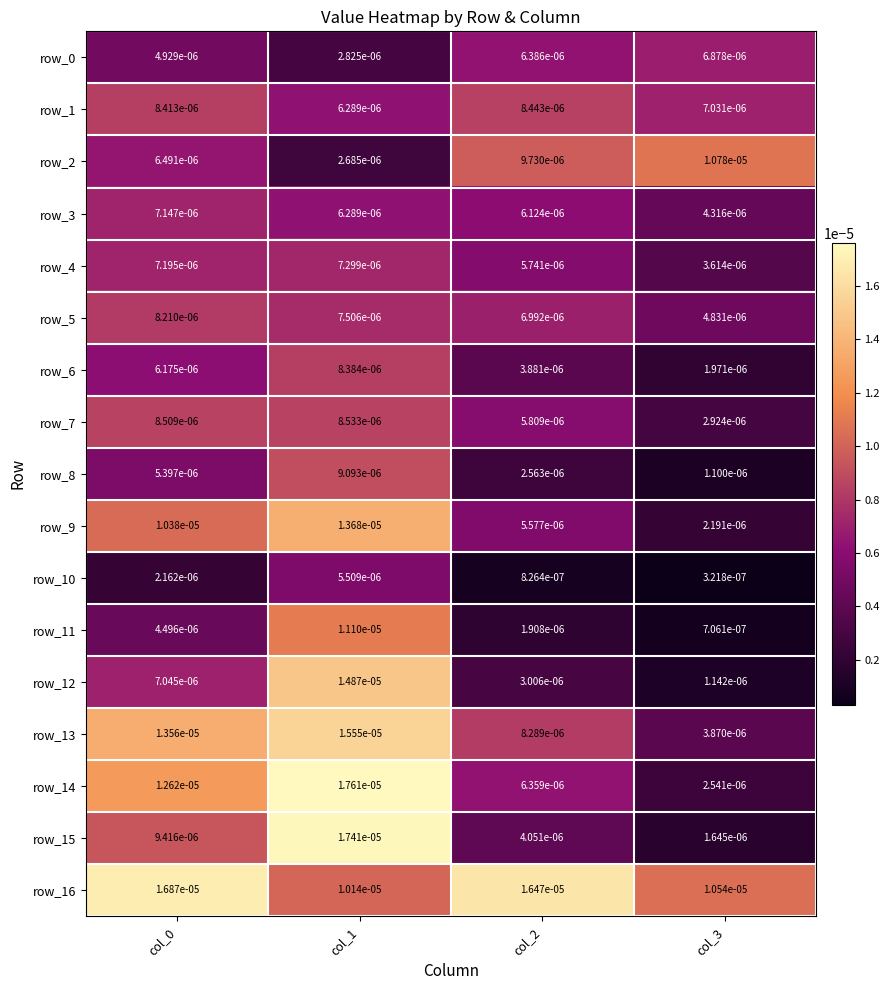

Is the value of row_8 at col_2 greater than the value of row_9 at col_0?

No